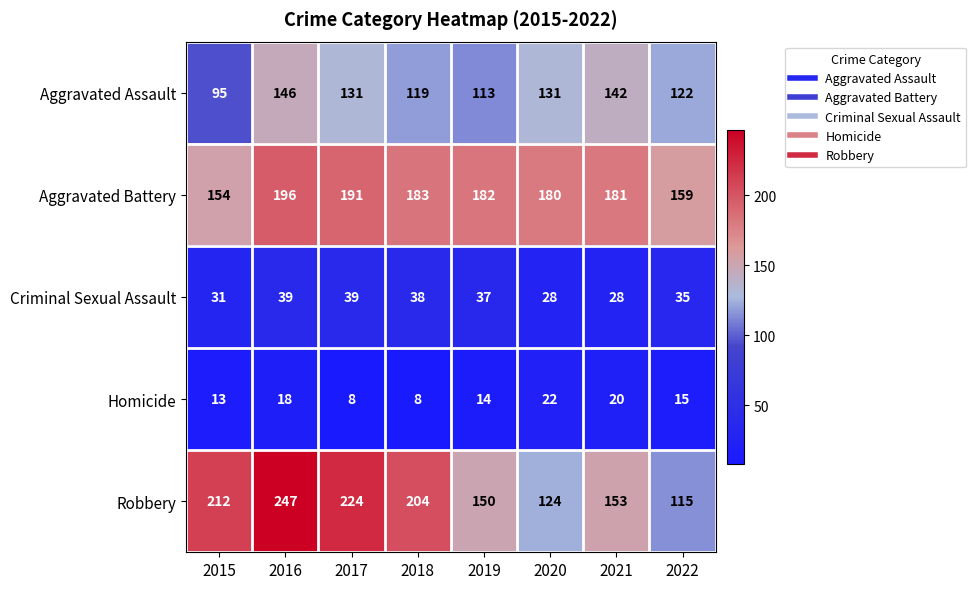

True or false: Homicide has a value of 8 at 2018.

True